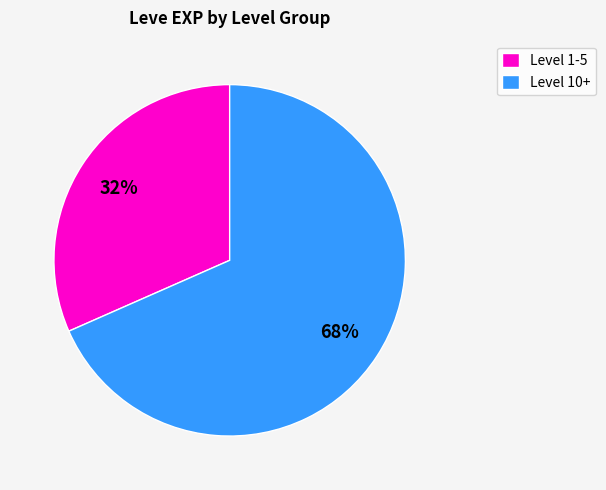

Does Level 10+ account for over 50% of the chart?

Yes